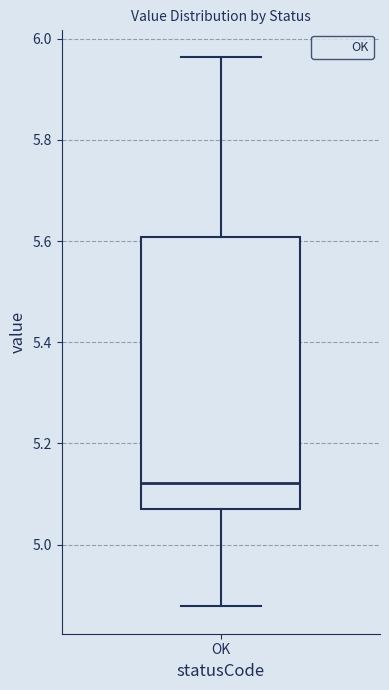

Transcribe this box plot: give where the median line is, the range the box spans, and where the two whiskers end, as read against the y-axis. The values are not printed on the chart, so give them approximately, as read against the axis.

median 5.12, box 5.08 to 5.60, whiskers 4.88 to 5.96